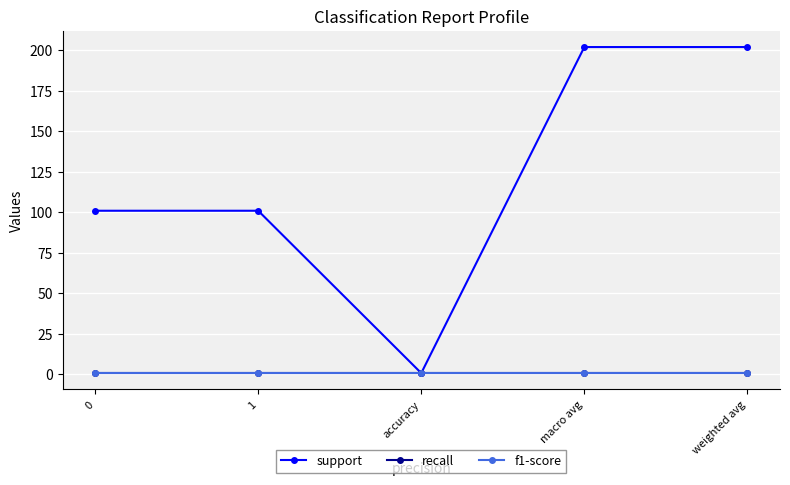

Does the chart have visible grid lines?

Yes